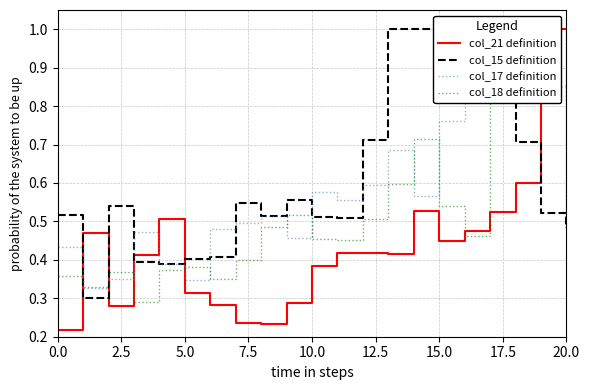

What is the total value across all series at 13?

2.7